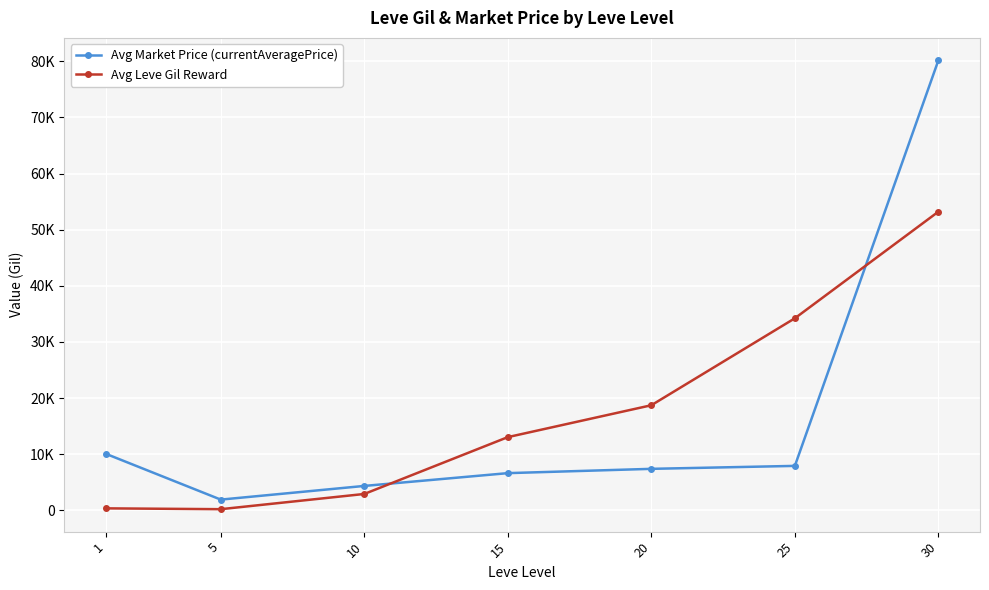

At 25, list the series in order from largest to smallest.

Avg Leve Gil Reward, Avg Market Price (currentAveragePrice)